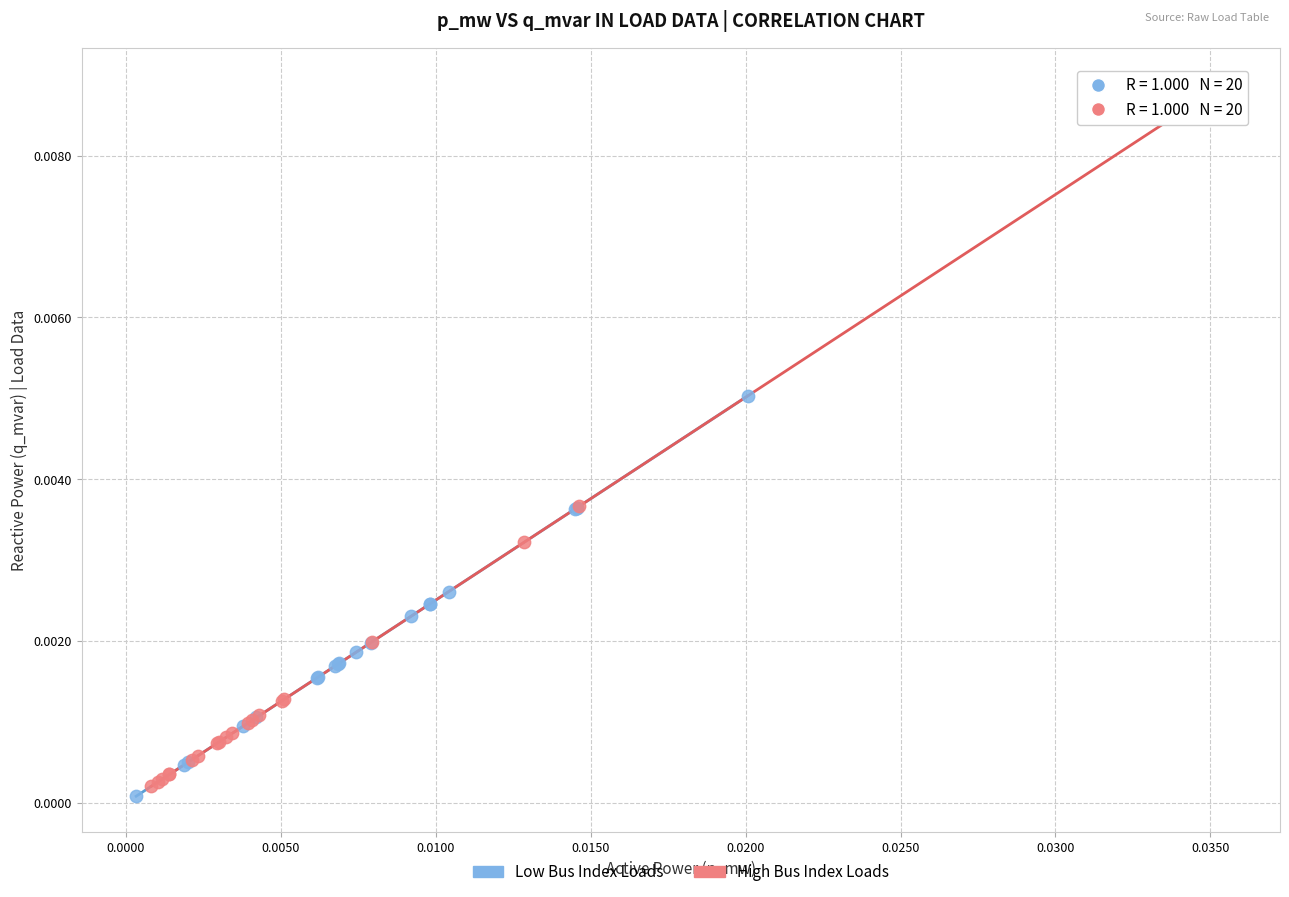

Which series has the largest Y range (max minus min)?

High Bus Index Loads